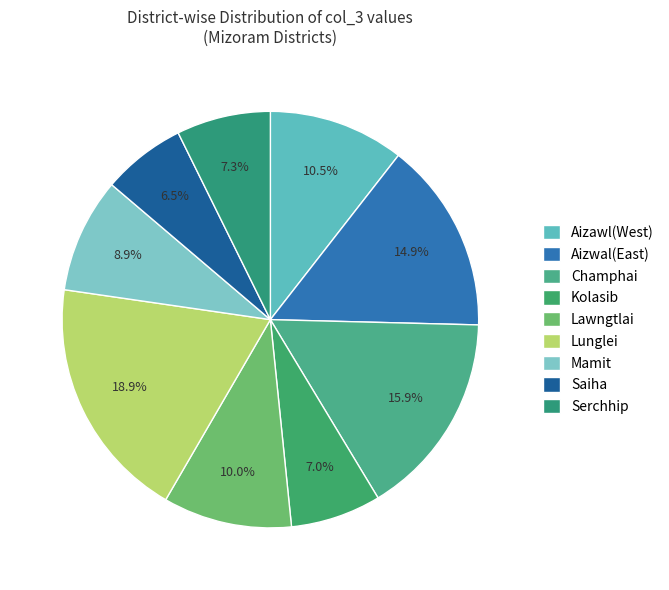

The Saiha slice represents 6% of the pie. True or false?

True